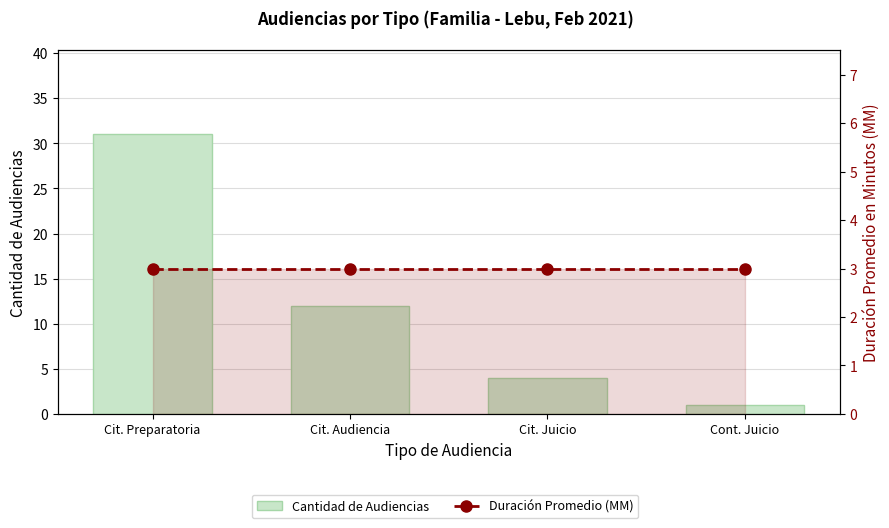

Which series has the widest spread of values?

Cantidad de Audiencias